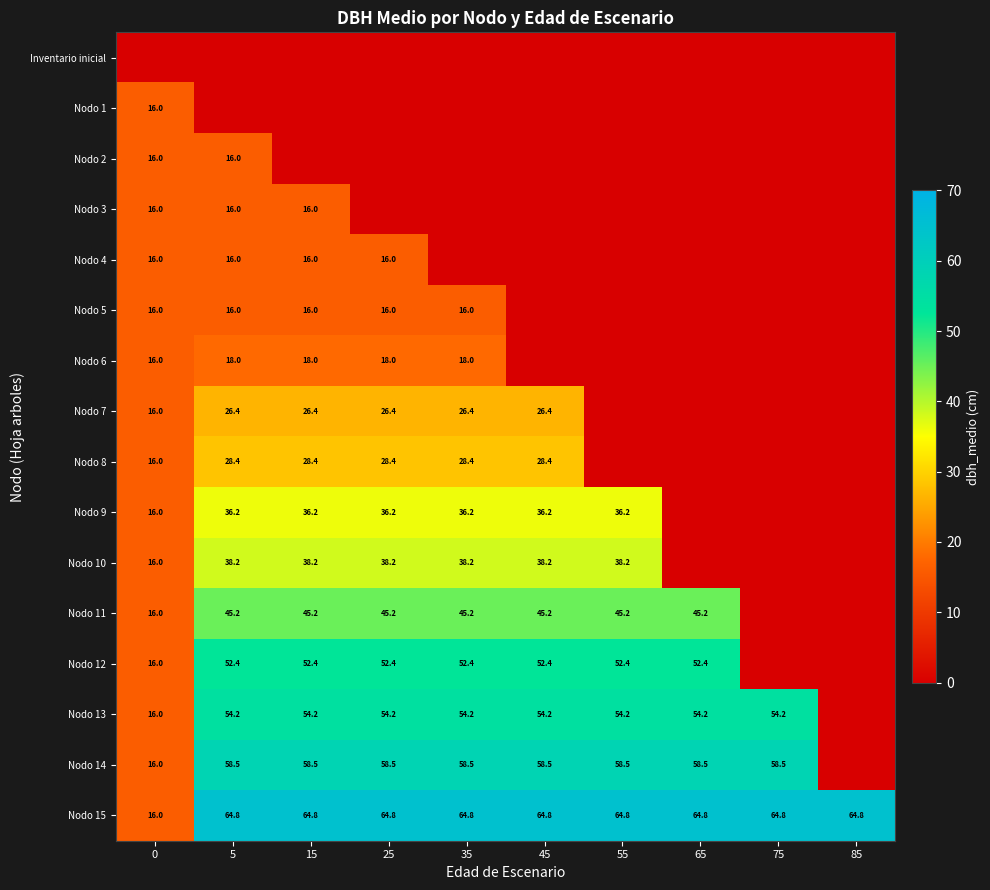

What is the difference between the highest and lowest values at 65?

64.8